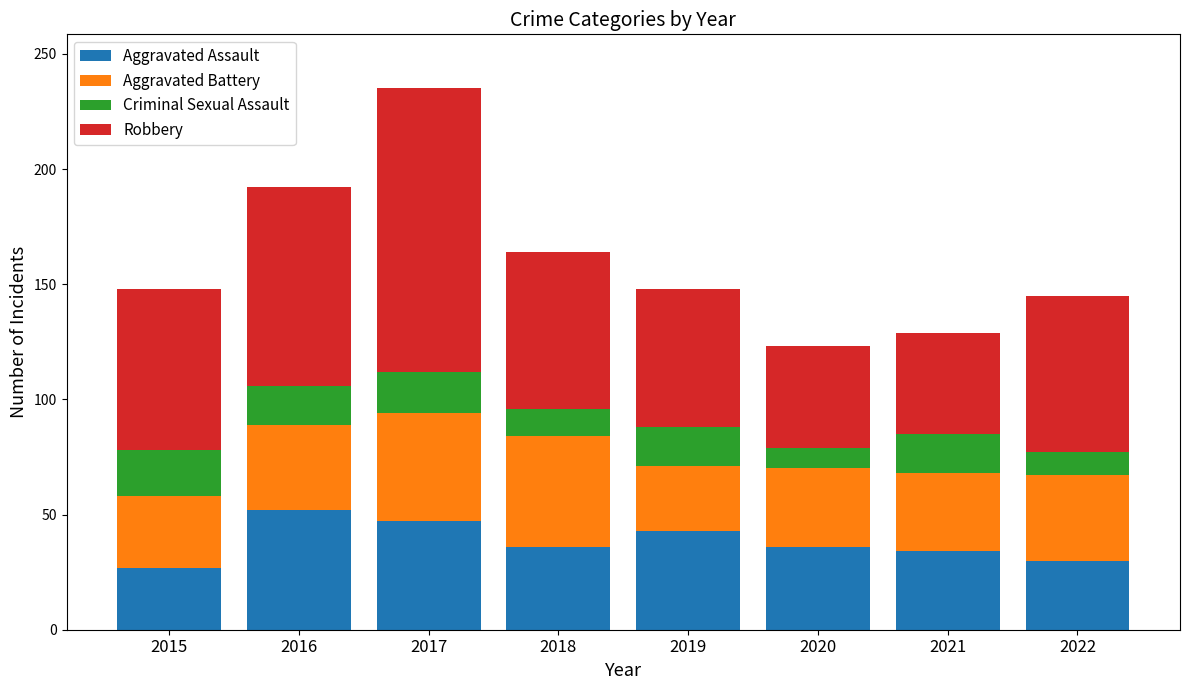

What is the difference between the second highest and second lowest values in the Aggravated Assault series?

17